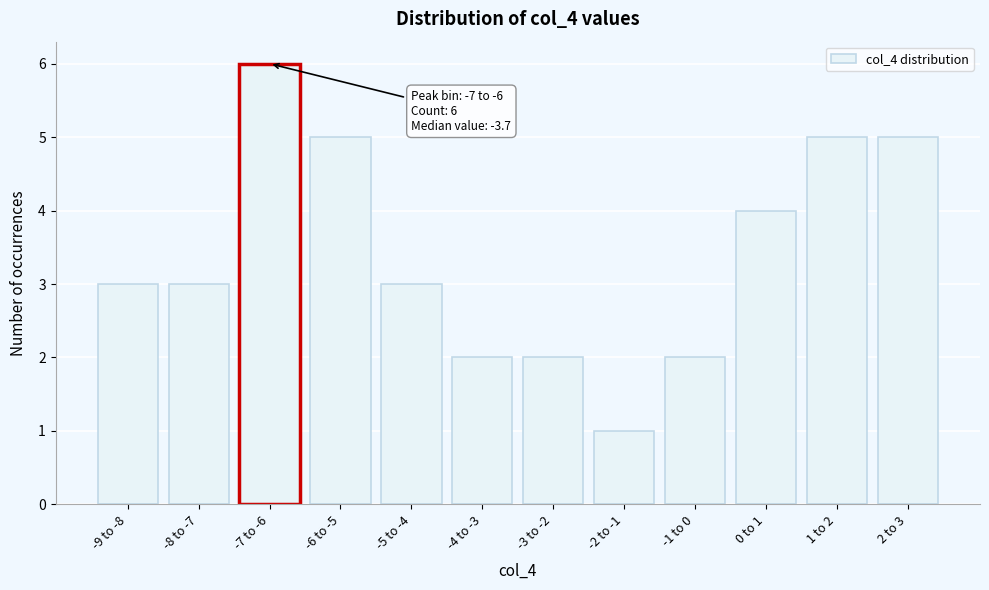

Reading left to right, transcribe all the data shown in this chart.

-9 to -8=3	-8 to -7=3	-7 to -6=6	-6 to -5=5	-5 to -4=3	-4 to -3=2	-3 to -2=2	-2 to -1=1	-1 to 0=2	0 to 1=4	1 to 2=5	2 to 3=5